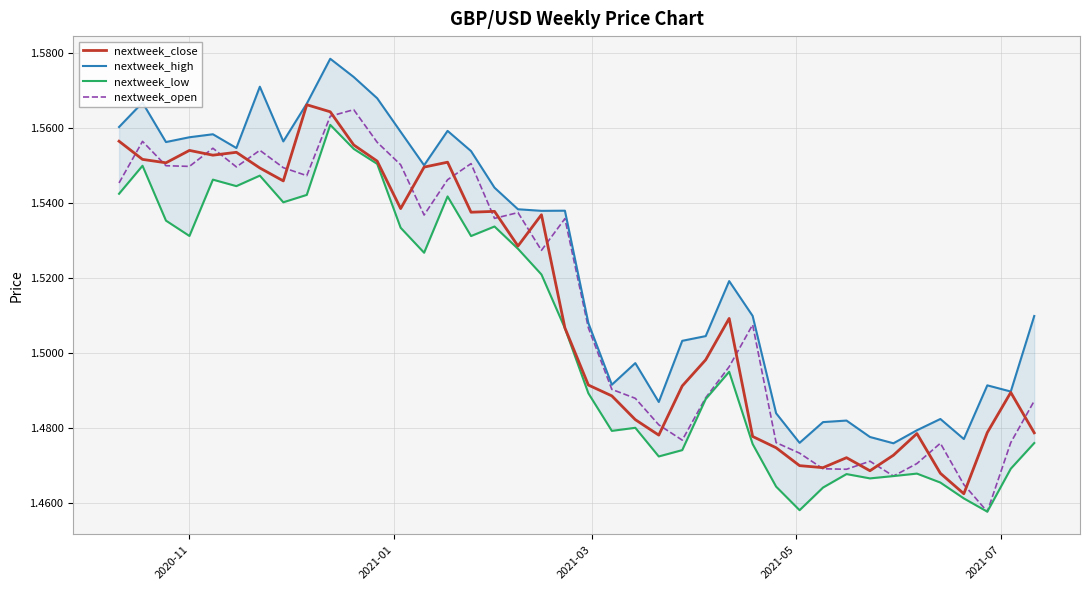

True or false: nextweek_high and nextweek_open cross at least once.

False